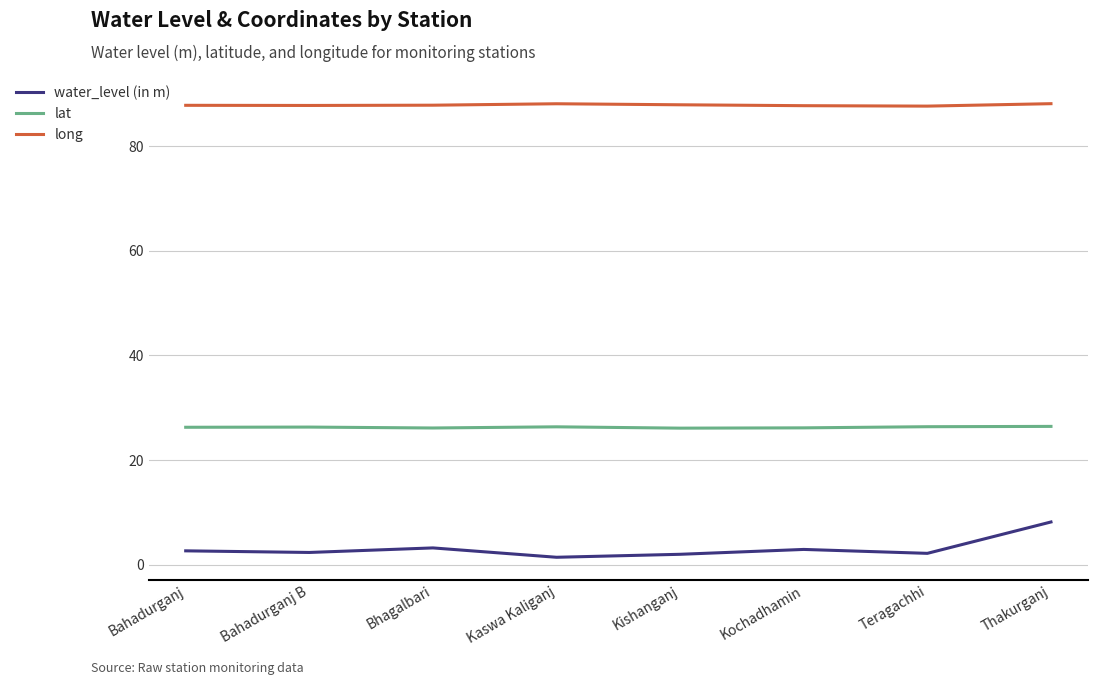

Does the chart have visible grid lines?

Yes